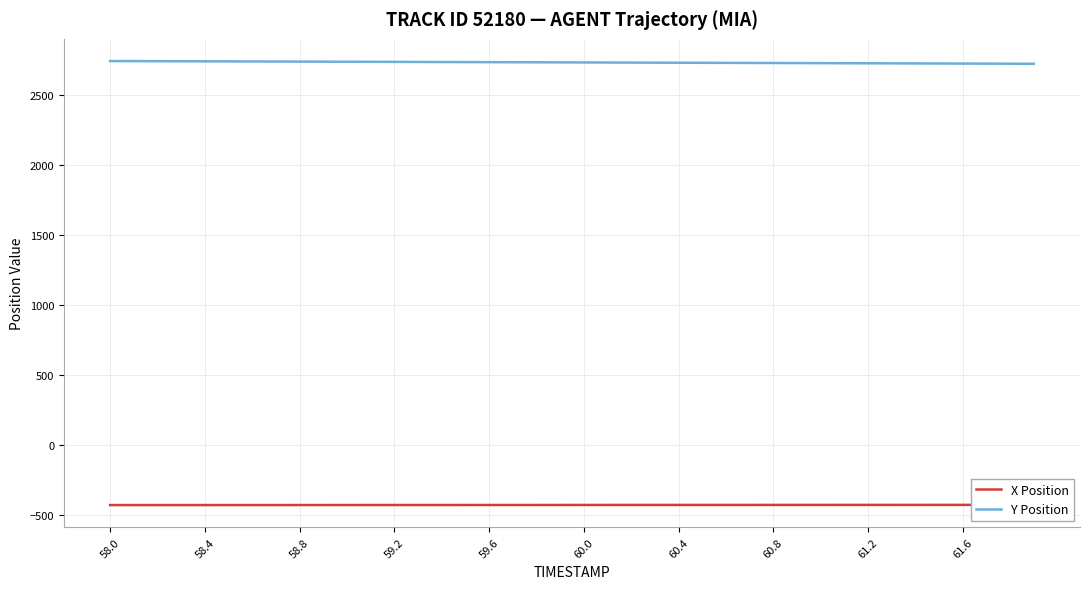

Which series has the largest total across all categories?

Y Position